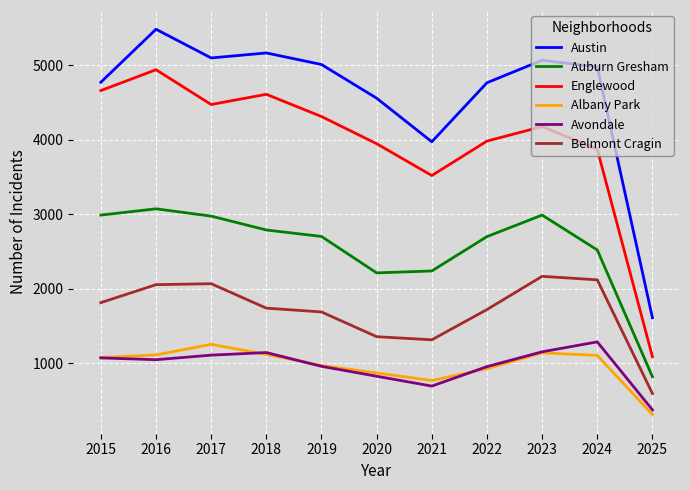

True or false: Auburn Gresham and Belmont Cragin intersect in this chart.

False